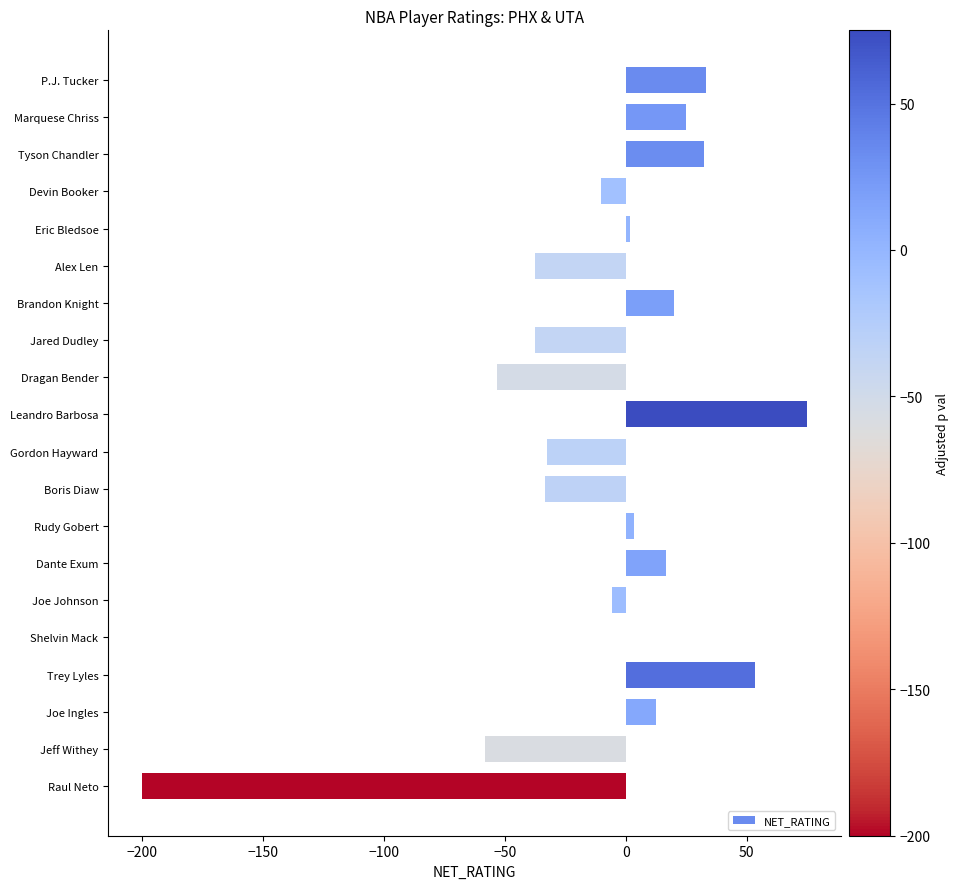

What is the approximate value at Dragan Bender?

-53.3